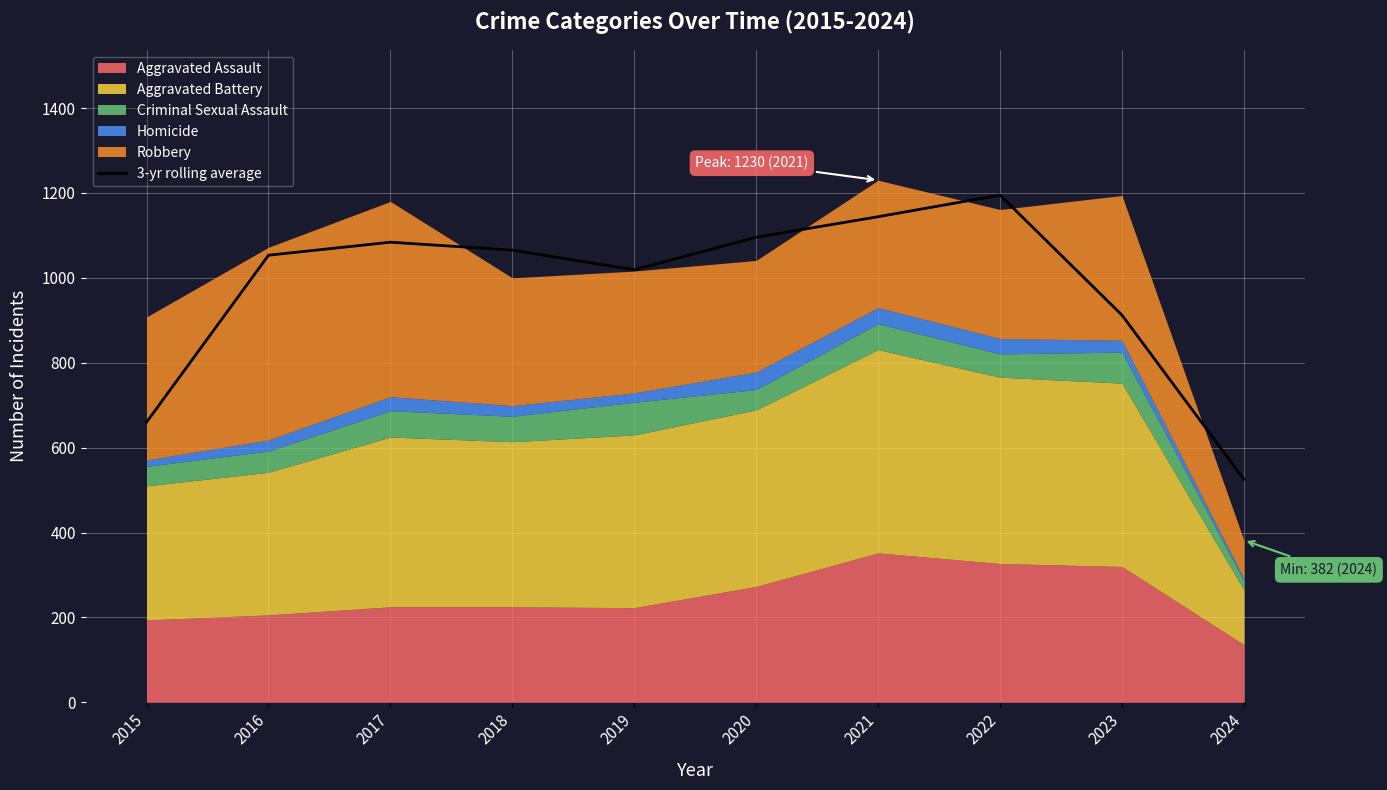

Rank the categories by value from highest to lowest.

2022, 2021, 2020, 2017, 2018, 2016, 2019, 2023, 2015, 2024